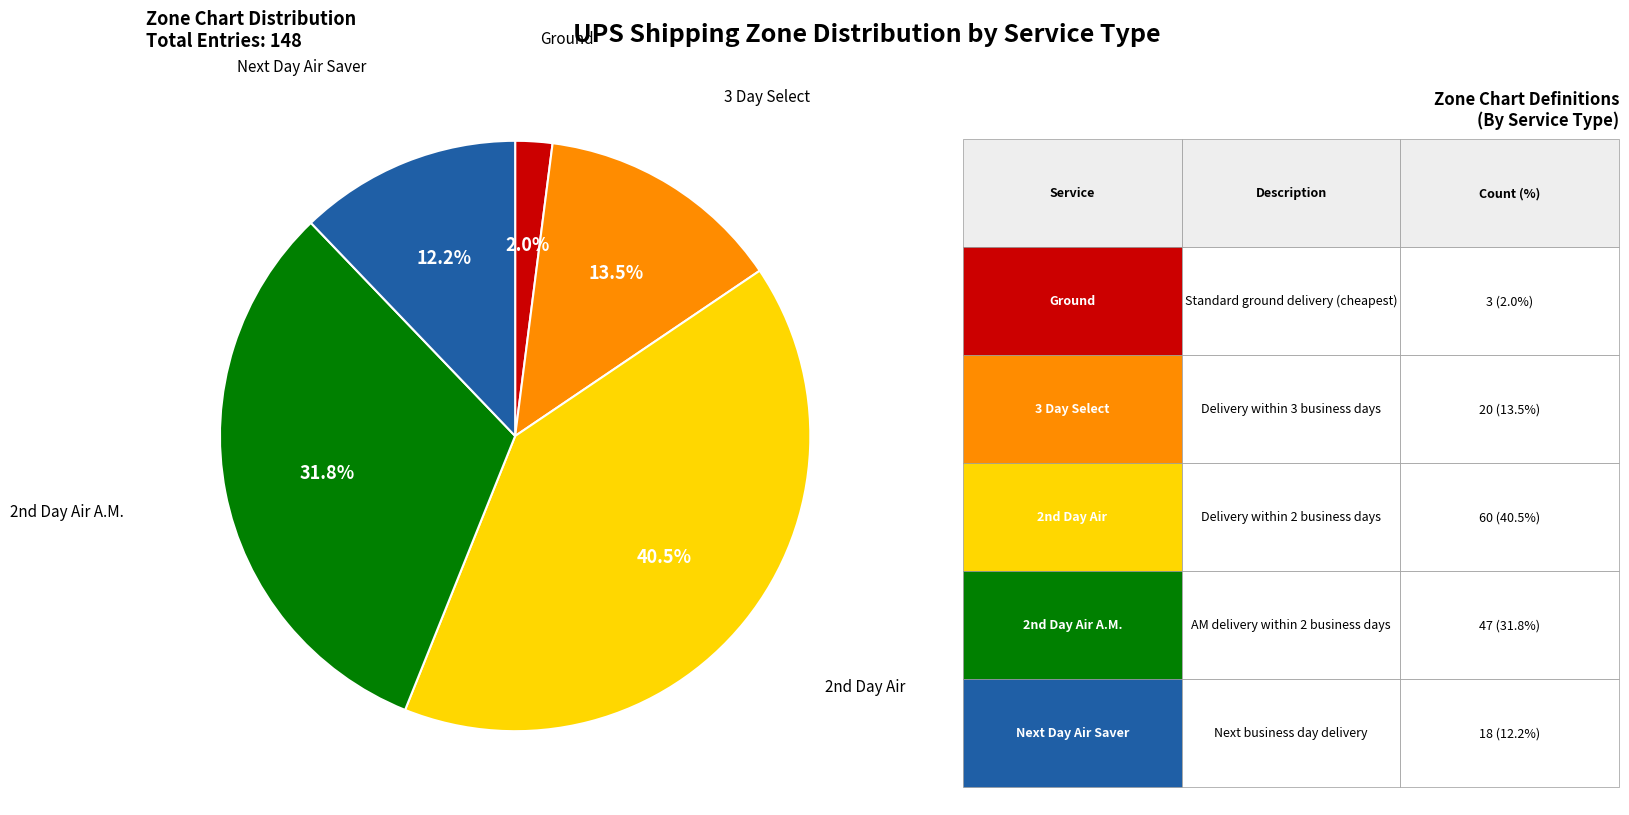

Does any single category account for the majority?

No